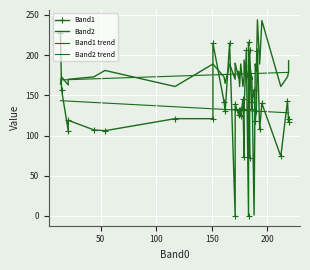

At which label does Band2 reach its peak?

191